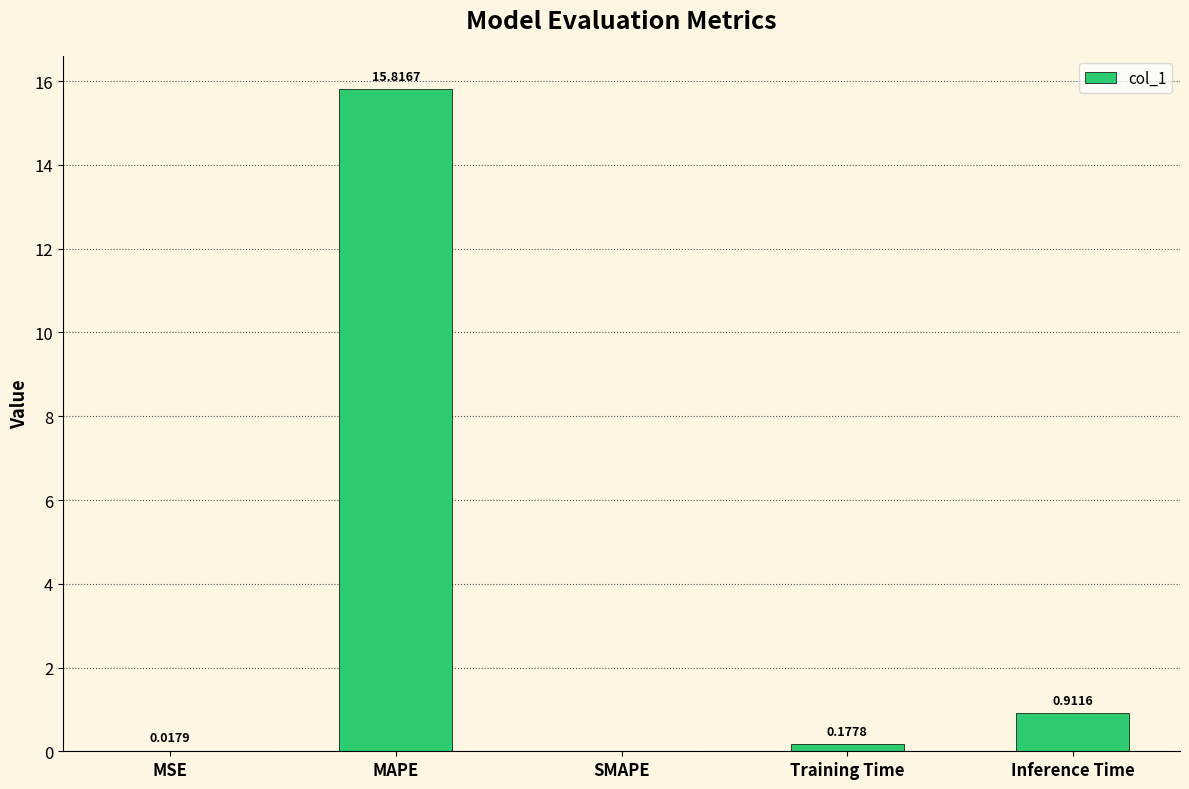

What is the sum of all values?

16.9